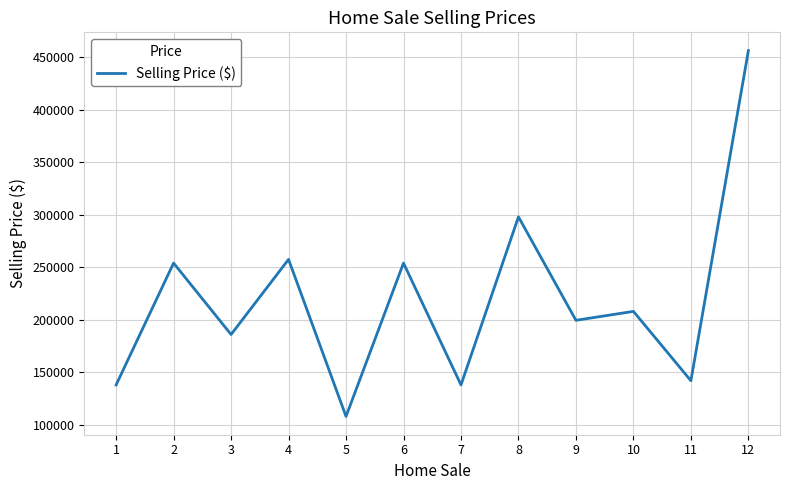

Which category has the lowest value across all series?

5